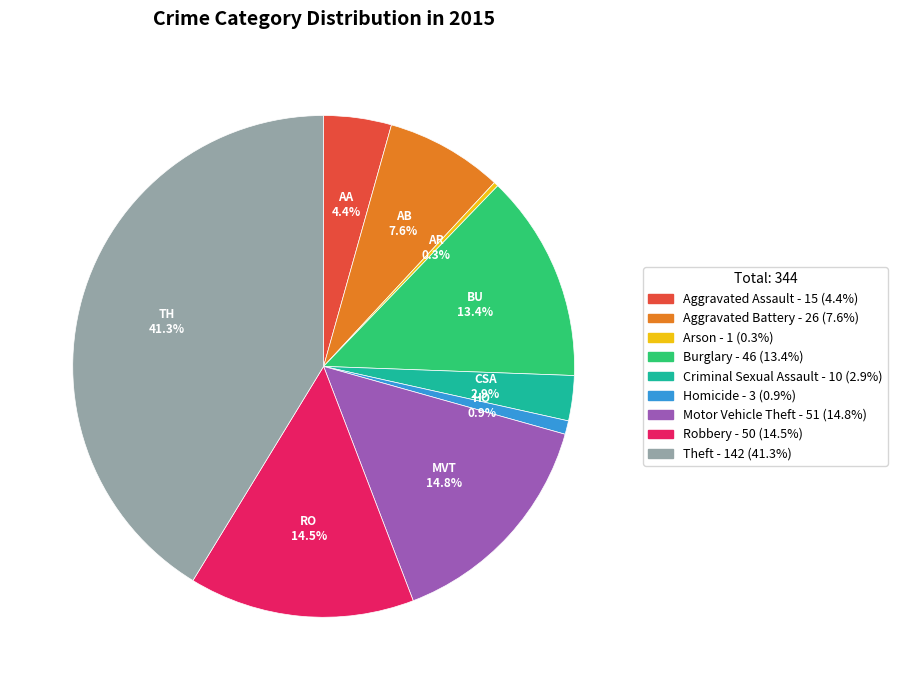

To the nearest percent, what is the average slice percentage?

11%